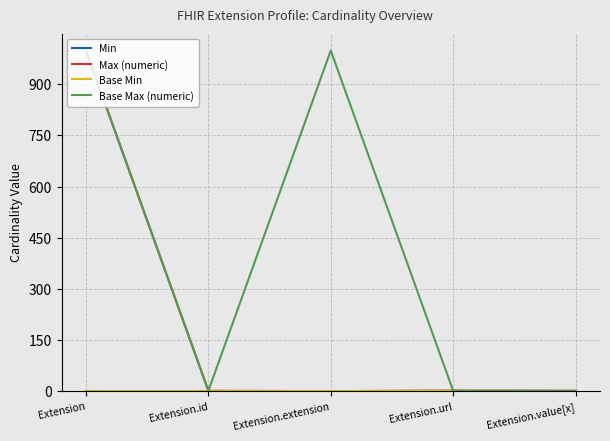

Does the chart display data point markers on the line(s)?

No